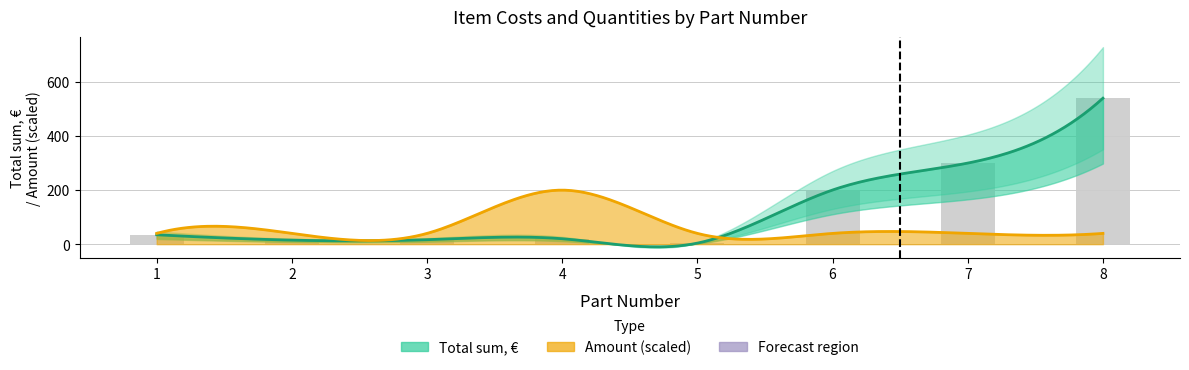

Is it true that the value at 5 is 4.0?

True